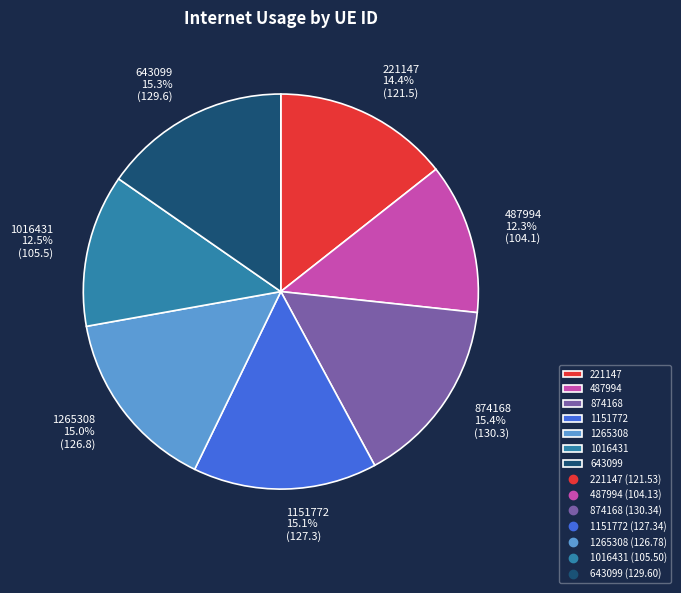

Does any single category account for the majority?

No